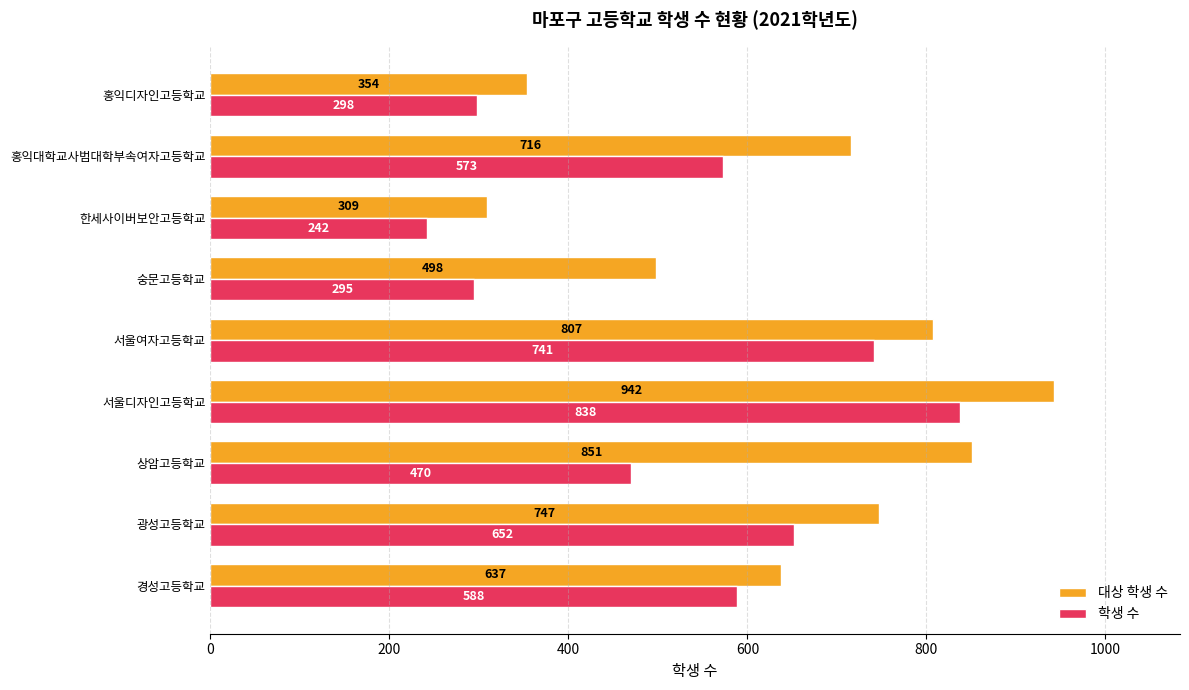

How many series are shown in this chart?

2